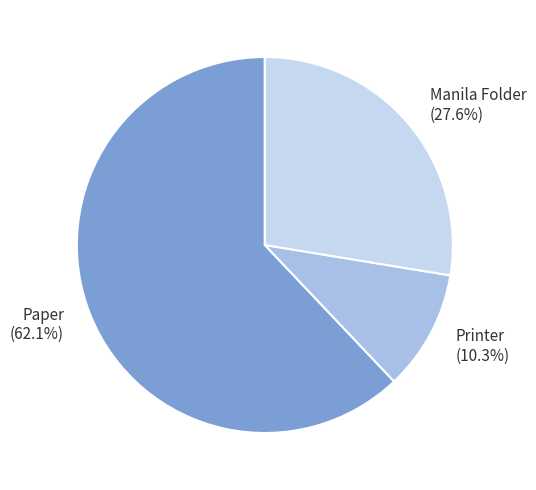

What is the smallest slice in the pie chart?

Printer